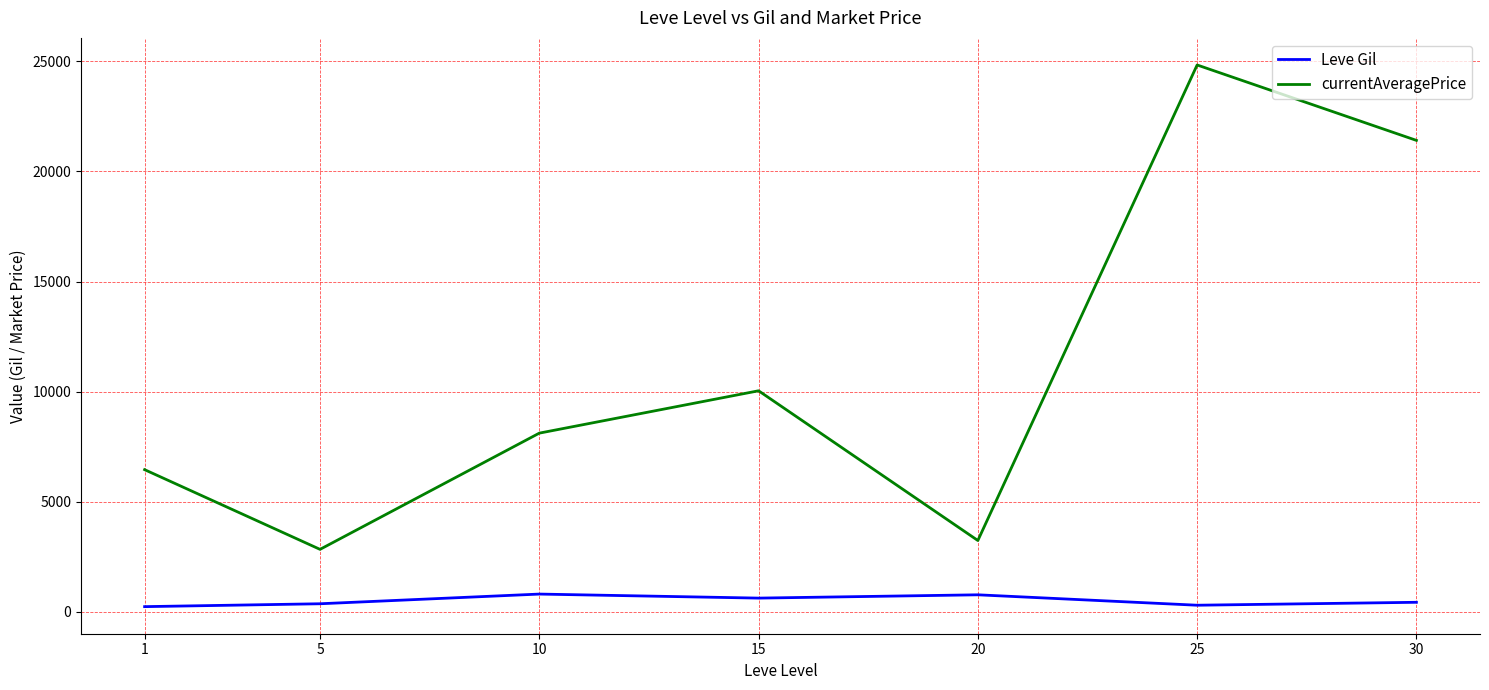

What are all the series names shown in the legend?

Leve Gil, currentAveragePrice